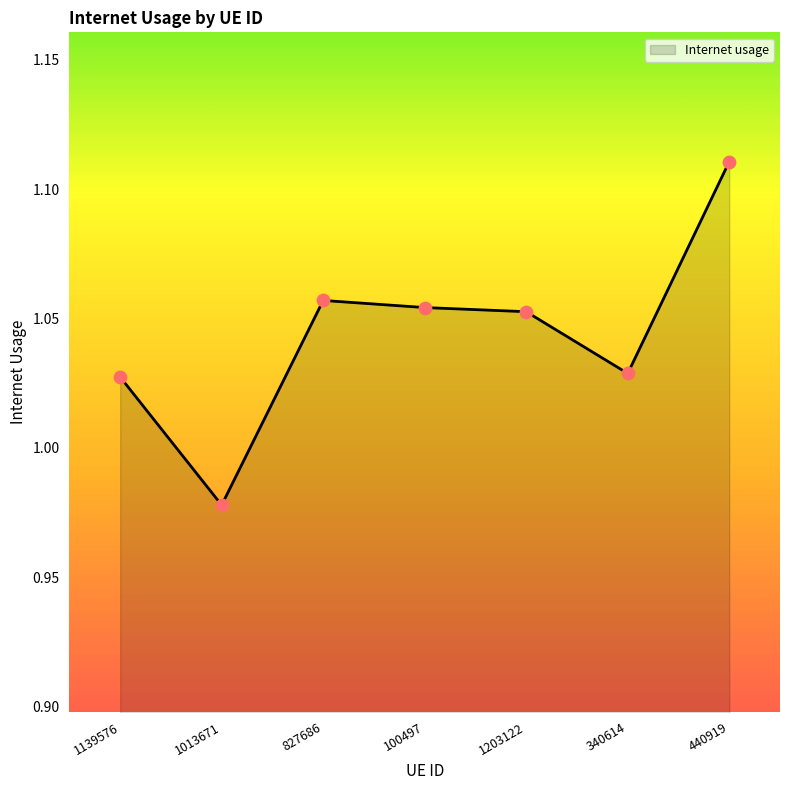

Between 1203122 and 340614, which is larger?

1203122